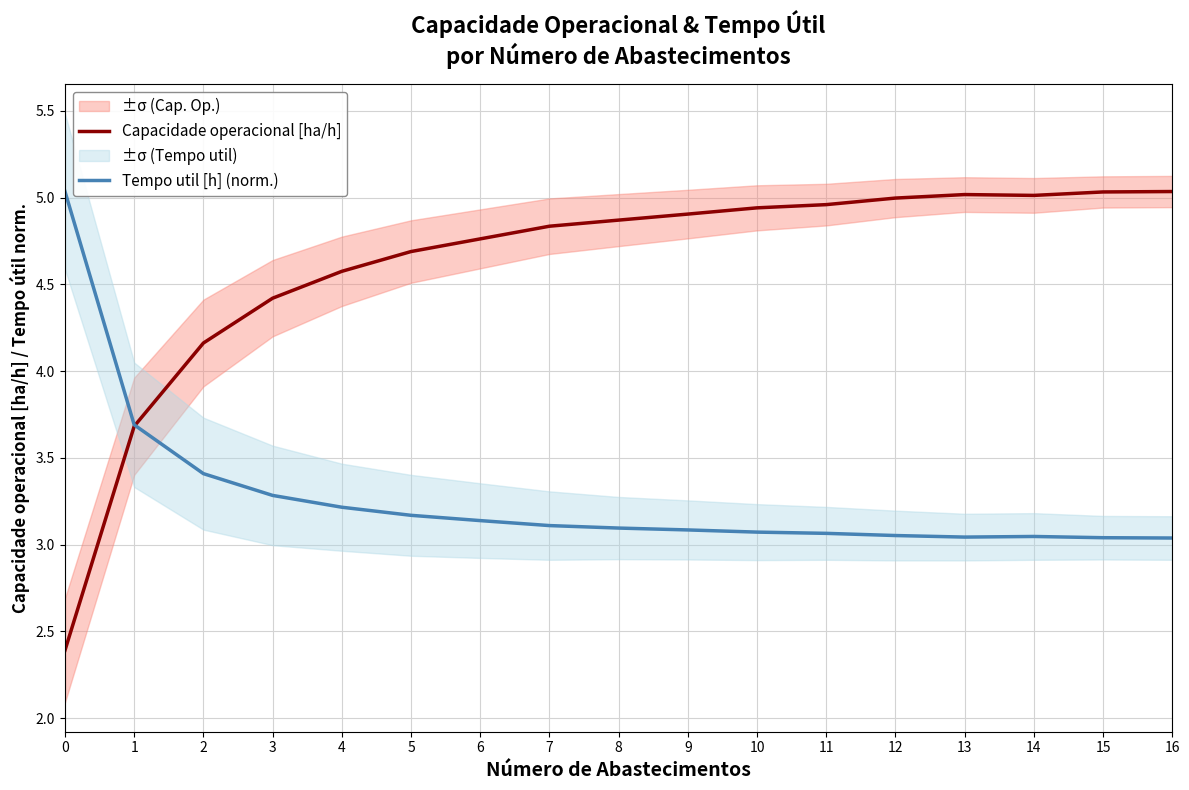

What is the total value across all series at 0?

7.4